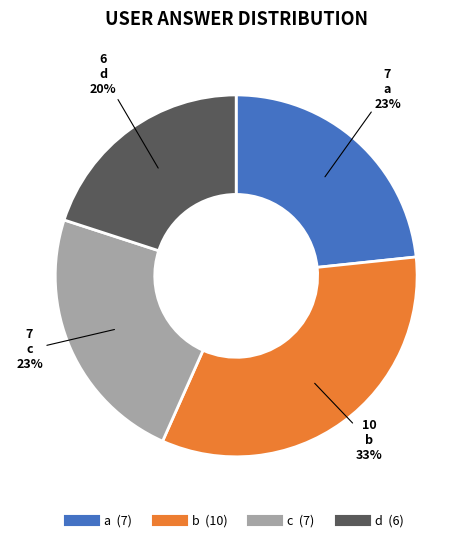

To the nearest percent, what is the average slice percentage?

25%